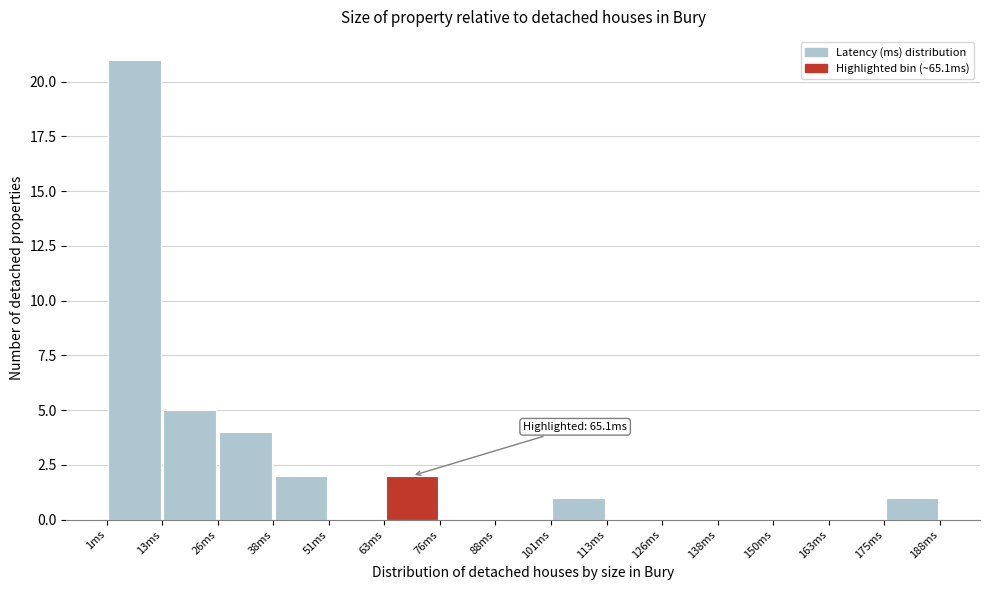

Which range on the x-axis has the tallest bar?

0 to 14